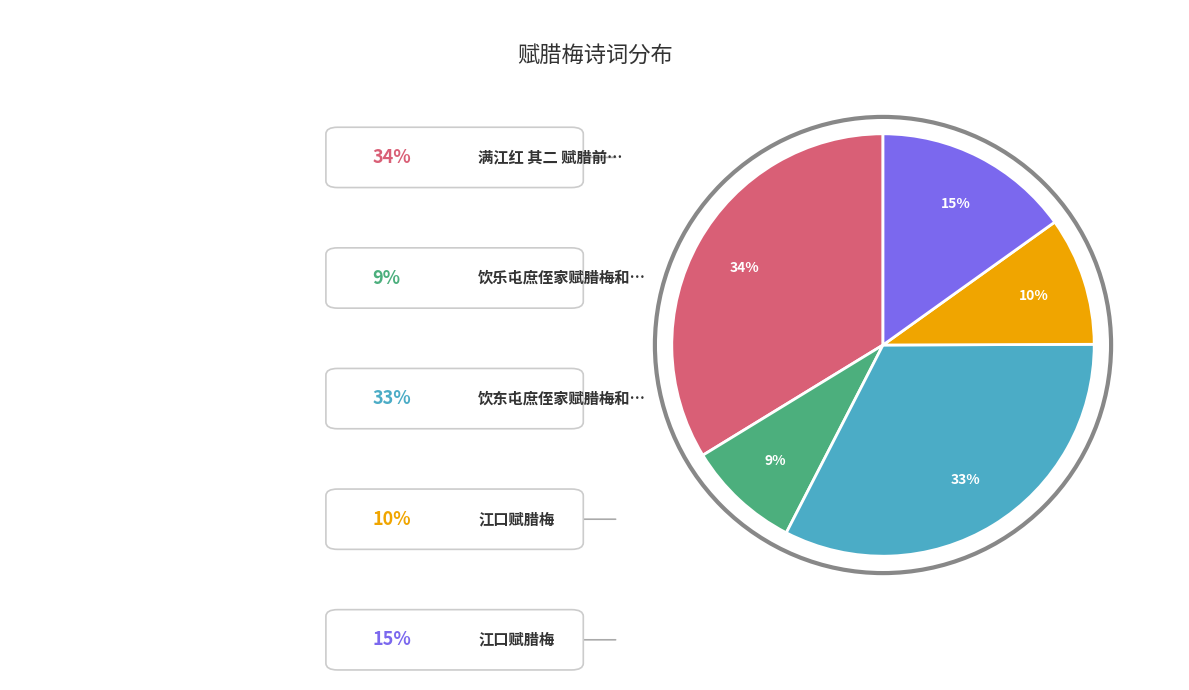

Is there a majority slice in this chart?

No